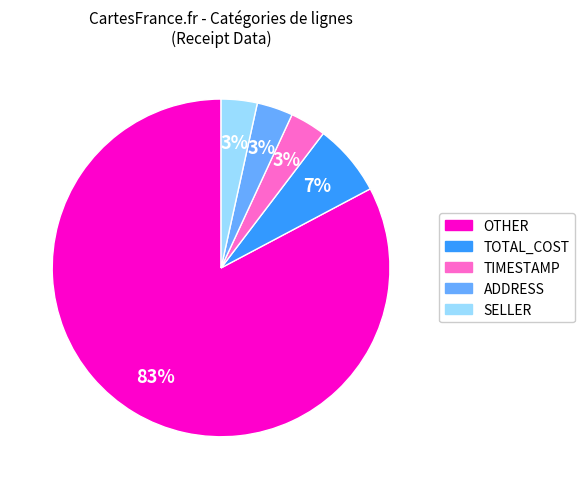

To the nearest percent, what is the average slice percentage?

20%